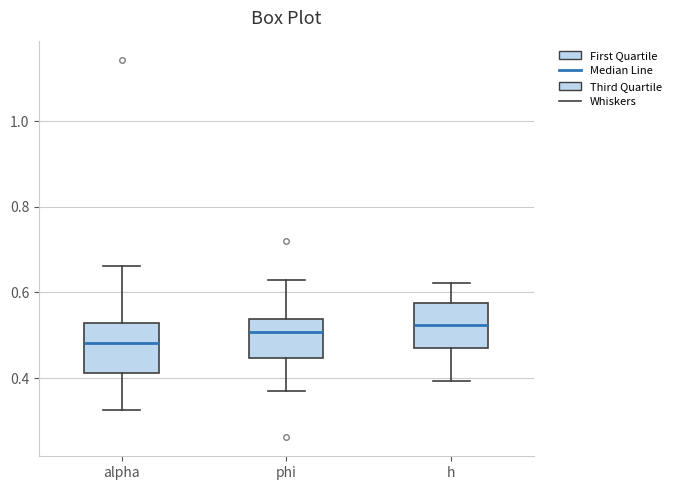

Which box's median line is the lowest?

alpha